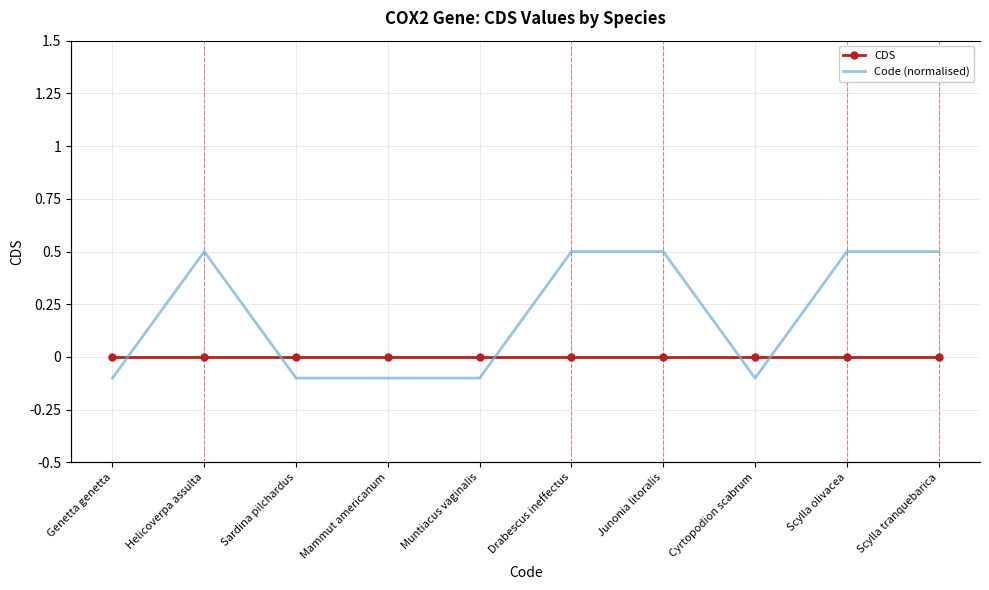

Rank the series by their average value, from highest to lowest.

Code (normalised), CDS